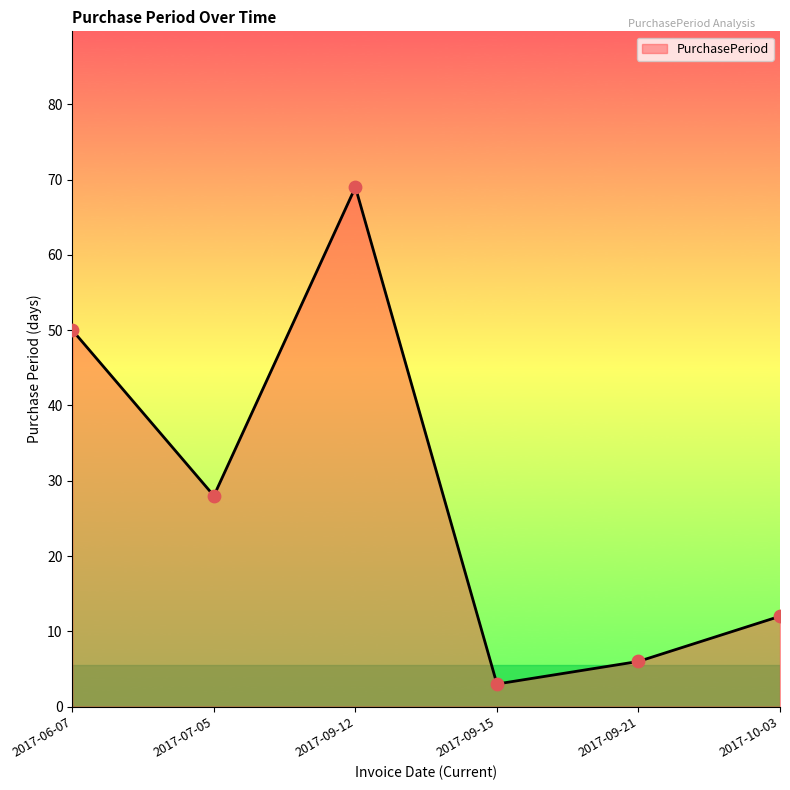

What is the change in value from 2017-07-05 to 2017-09-12?

+41